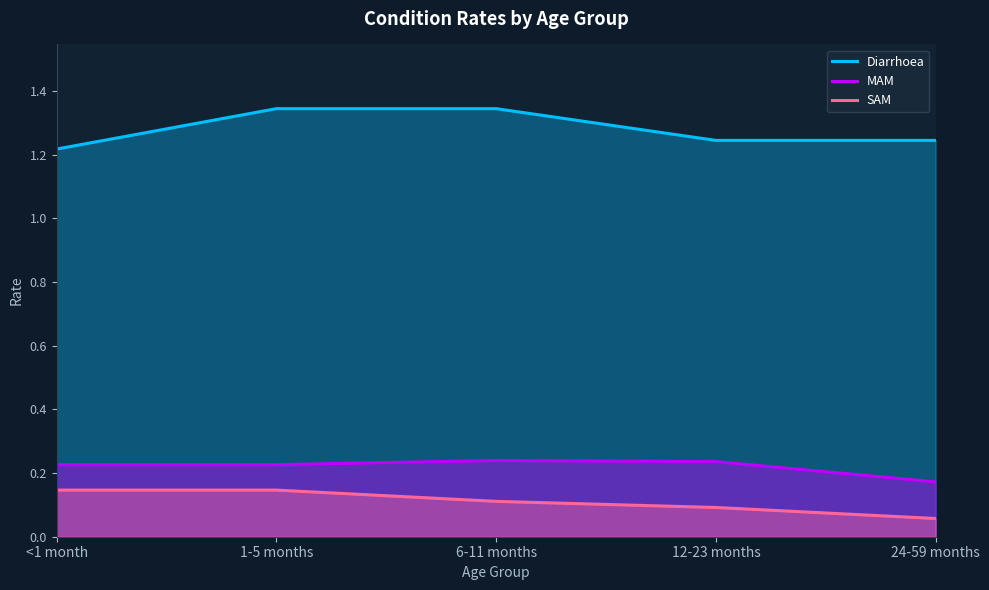

Where is Diarrhoea nearest to the value 1?

<1 month